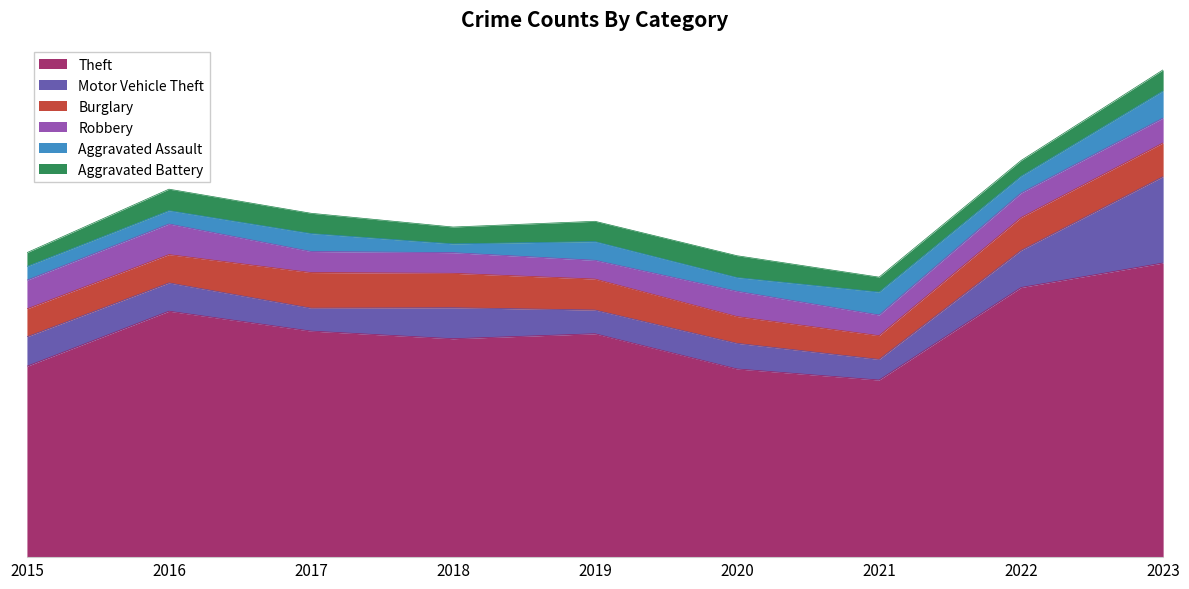

What is the spread (max minus min) of values at 2022?

664